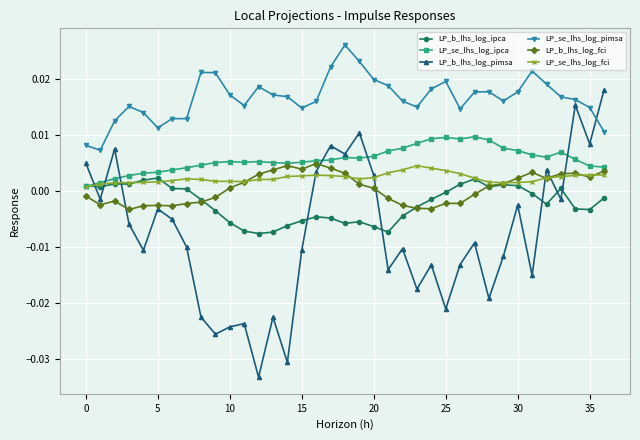

Which series has the largest total across all categories?

LP_se_lhs_log_pimsa